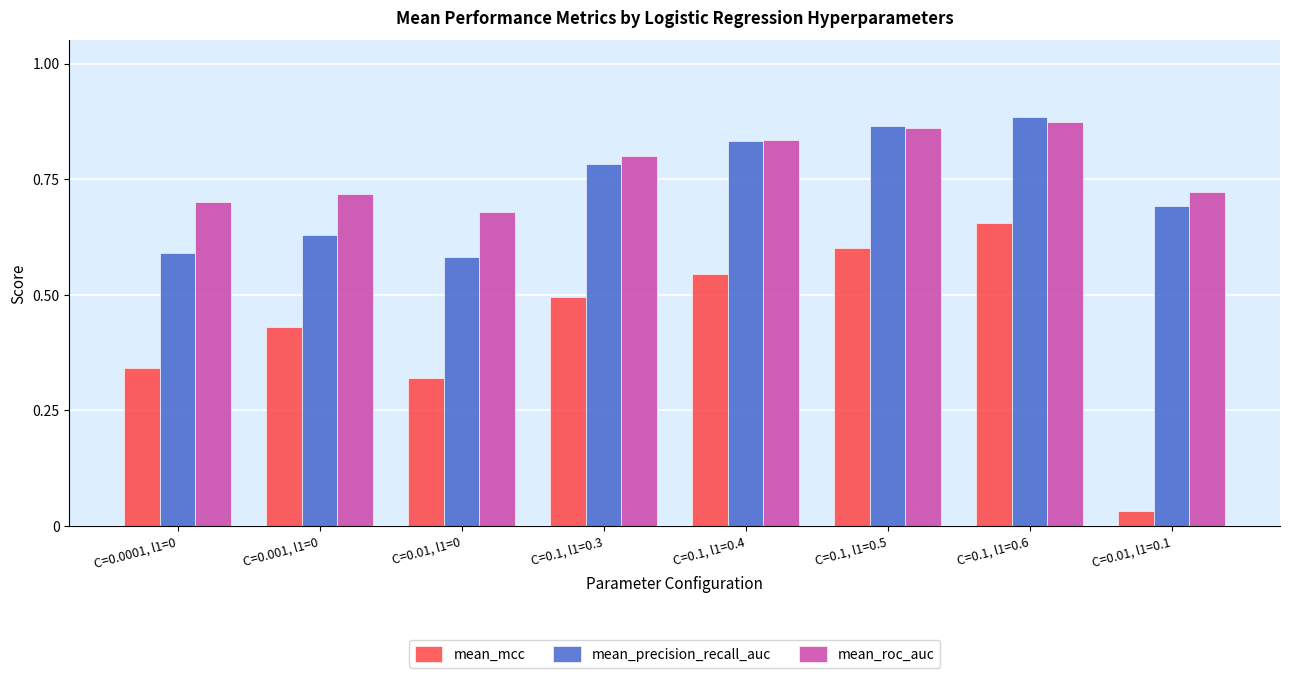

What is the total value across all series at C=0.01, l1=0.1?

1.4